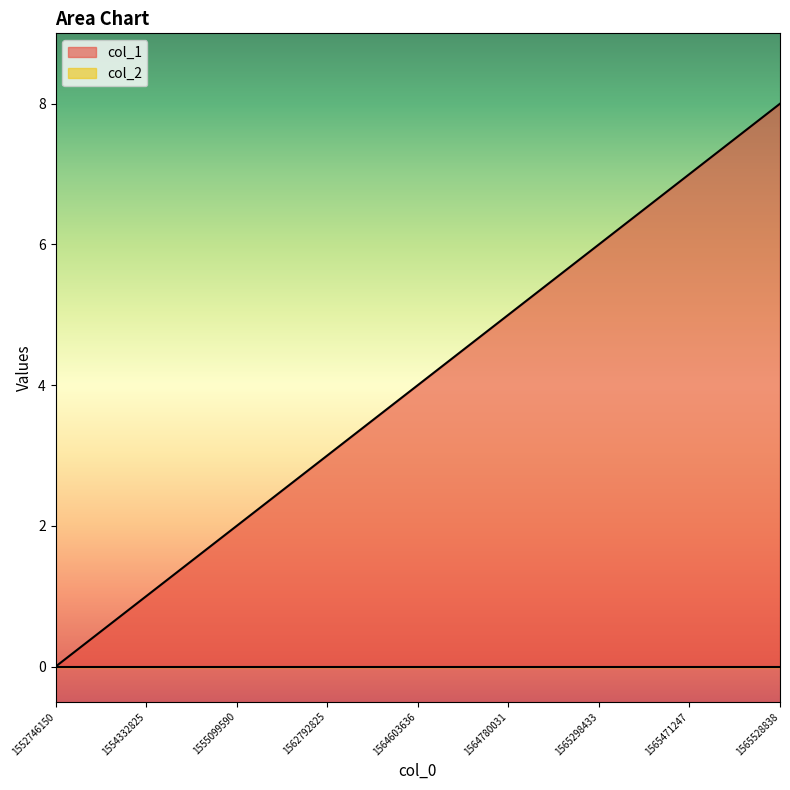

Which label corresponds to the smallest value in the chart?

1552746150